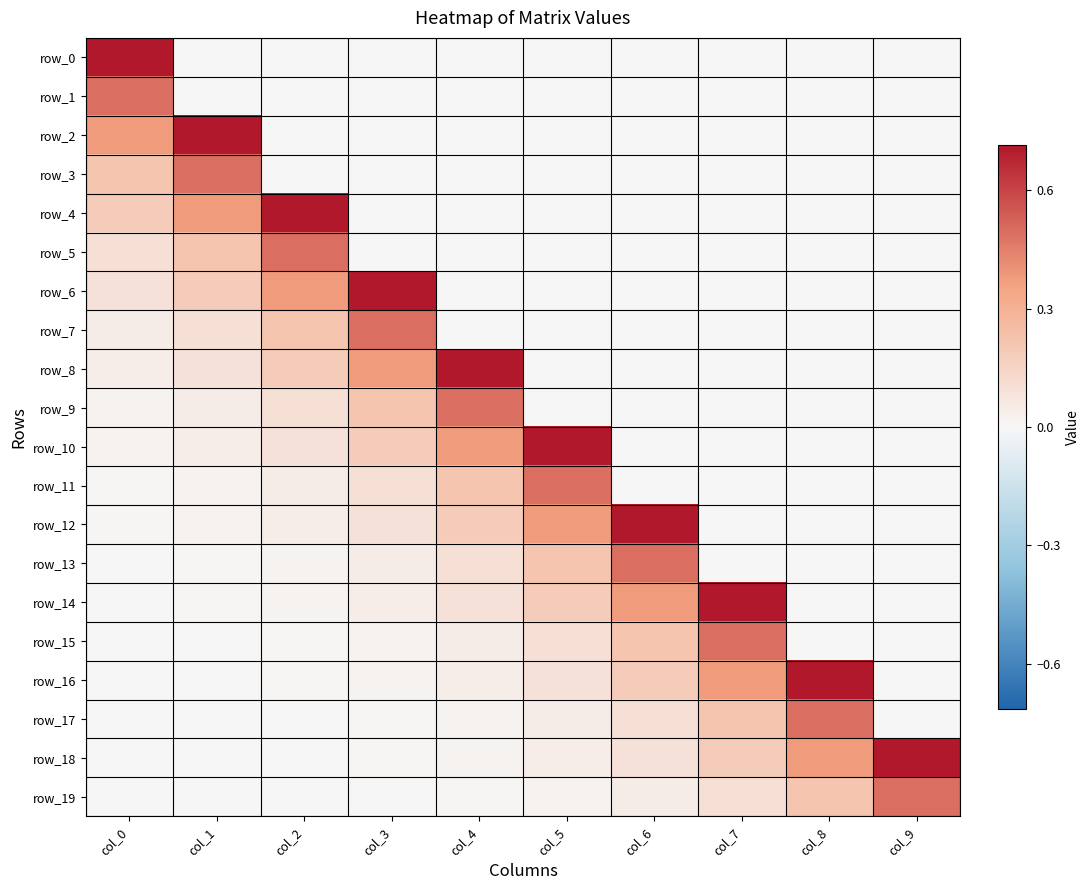

At col_4, list the series in order from largest to smallest.

row_8, row_9, row_10, row_11, row_12, row_13, row_14, row_15, row_16, row_17, row_18, row_19, row_0, row_1, row_2, row_3, row_4, row_5, row_6, row_7